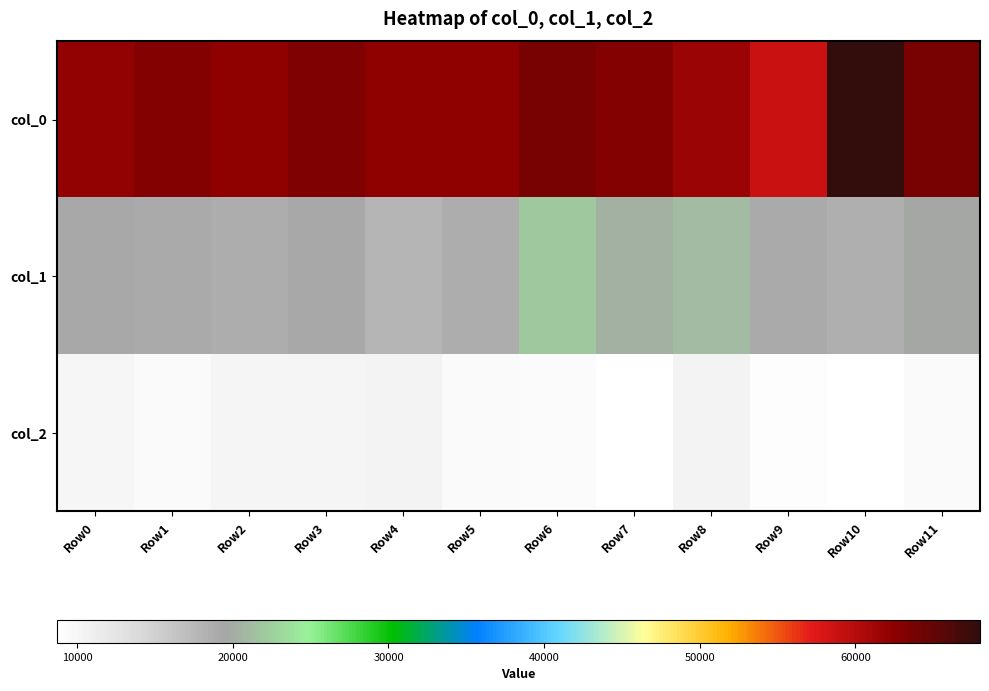

Reading right to left, what are all the values shown in this chart?

col_0: Row11=63669.2	Row10=68009.0	Row9=58904.1	Row8=61707.2	Row7=63042.1	Row6=63681.3	Row5=62316.9	Row4=62374.6	Row3=63260.8	Row2=62305.4	Row1=63012.7	Row0=62007.4
col_1: Row11=19580.2	Row10=18455.5	Row9=19020.7	Row8=21067.4	Row7=20344.9	Row6=22087.9	Row5=18806.5	Row4=17939.0	Row3=19180.8	Row2=18798.4	Row1=18880.9	Row0=19213.1
col_2: Row11=9600.0	Row10=8848.1	Row9=8983.4	Row8=10338.1	Row7=8673.6	Row6=9333.1	Row5=9600.0	Row4=10500.0	Row3=10200.0	Row2=10081.0	Row1=9543.6	Row0=9900.0